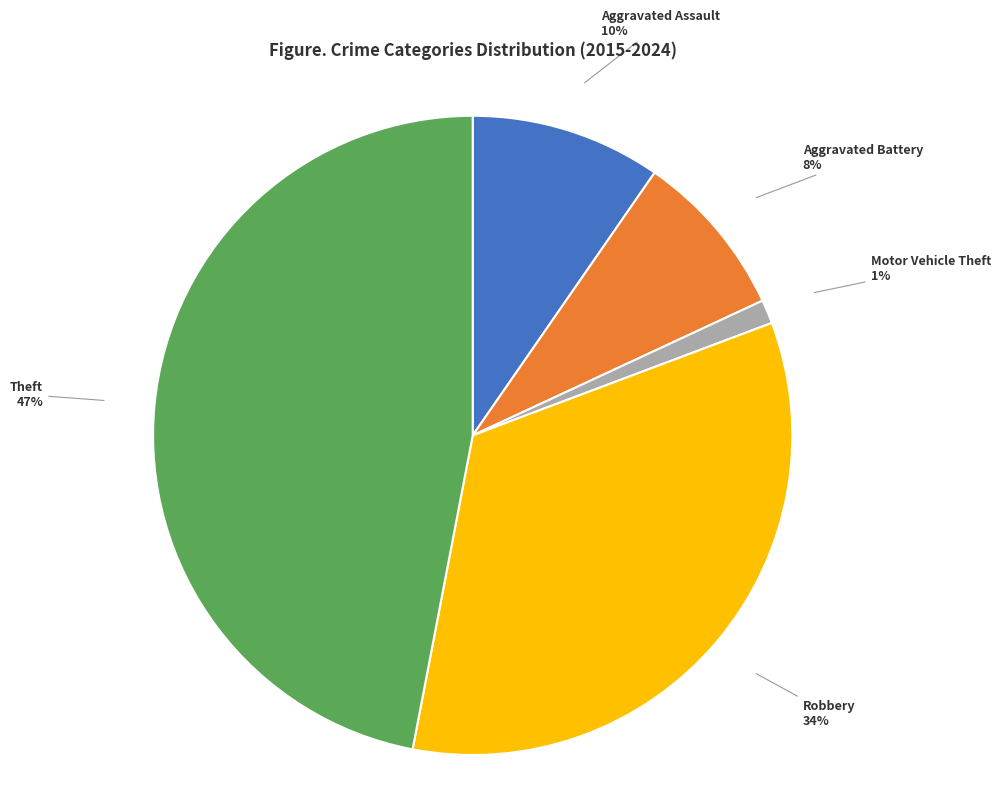

The Robbery slice represents 34% of the pie. True or false?

True